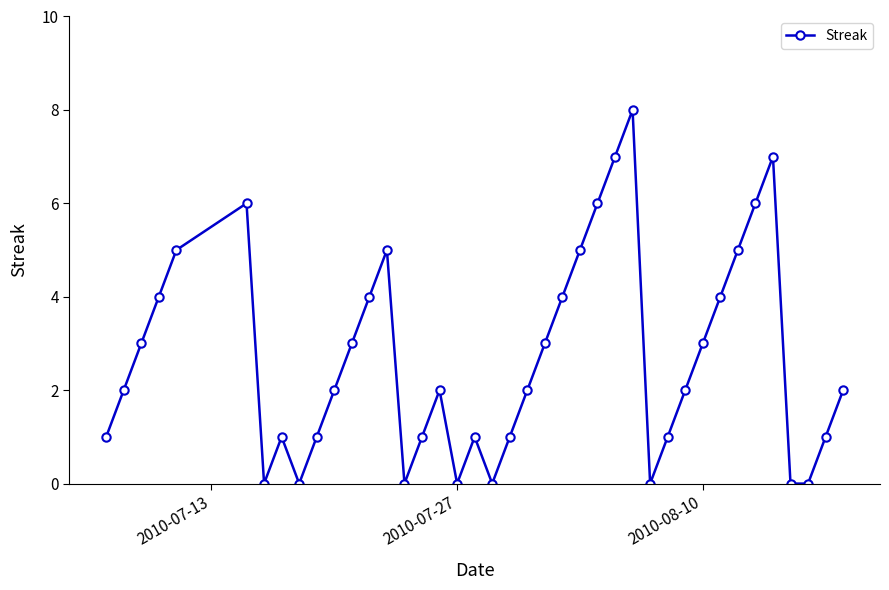

True or false: the data has more than 1 interior local peaks.

True